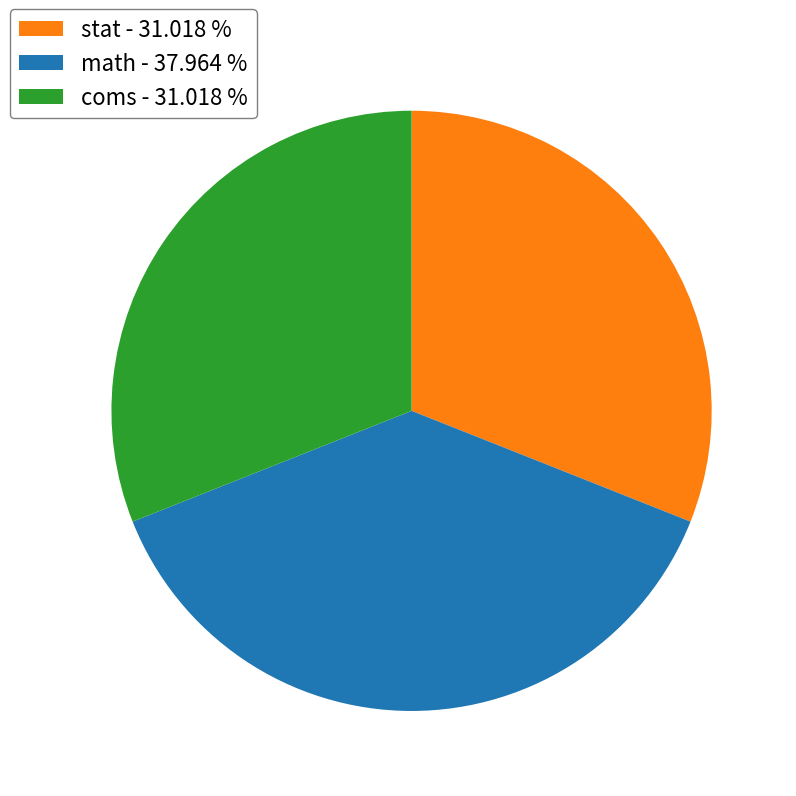

What is the ratio of the value at stat - 31.018 % to the value at math - 37.964 %?

0.8